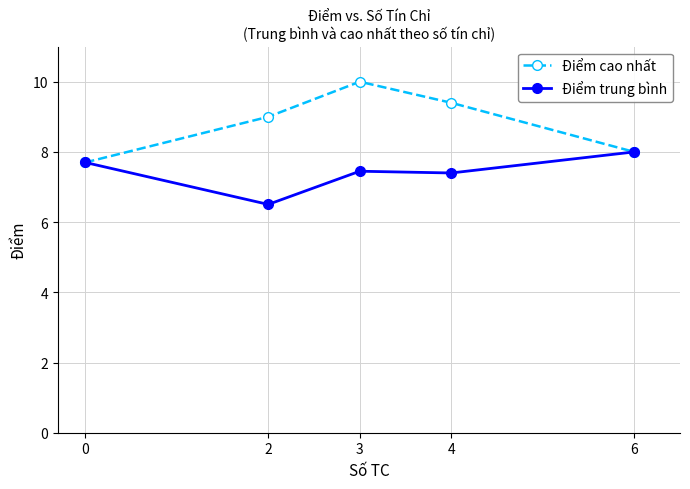

Which series has the largest range (max minus min)?

Điểm cao nhất